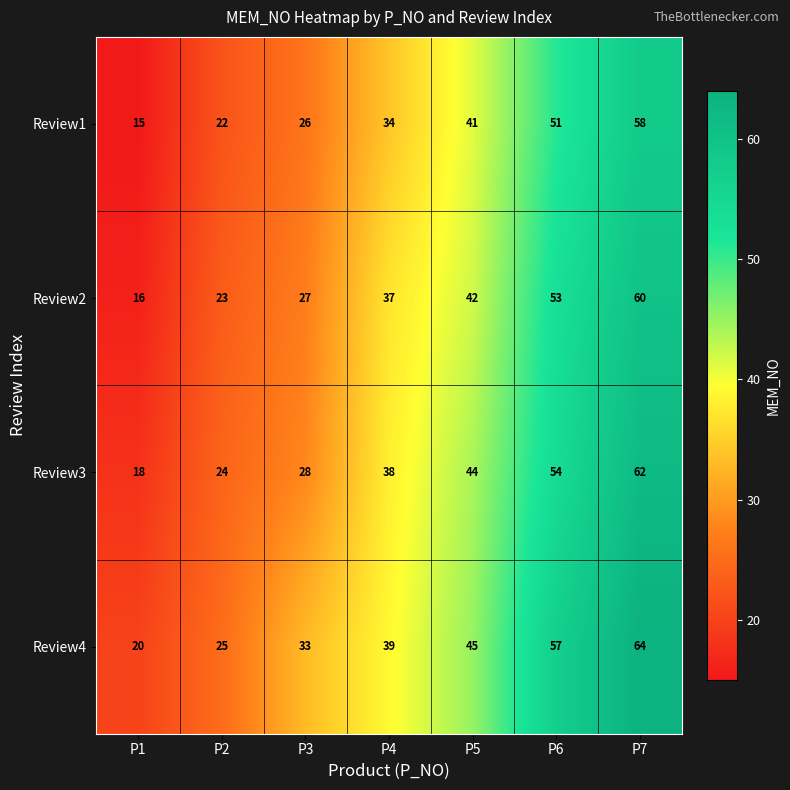

How many series are shown in this chart?

4